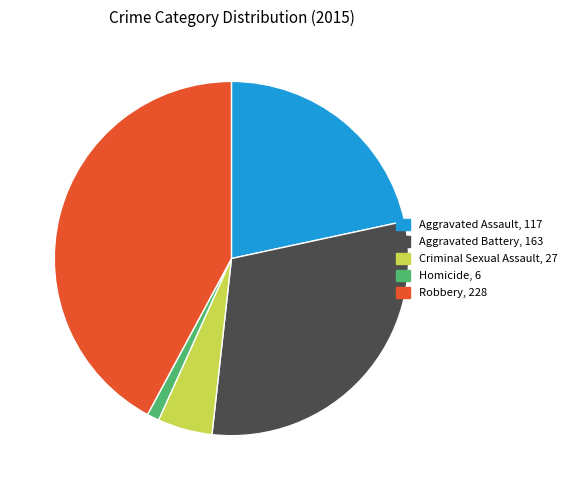

How many slices are in this pie chart?

5